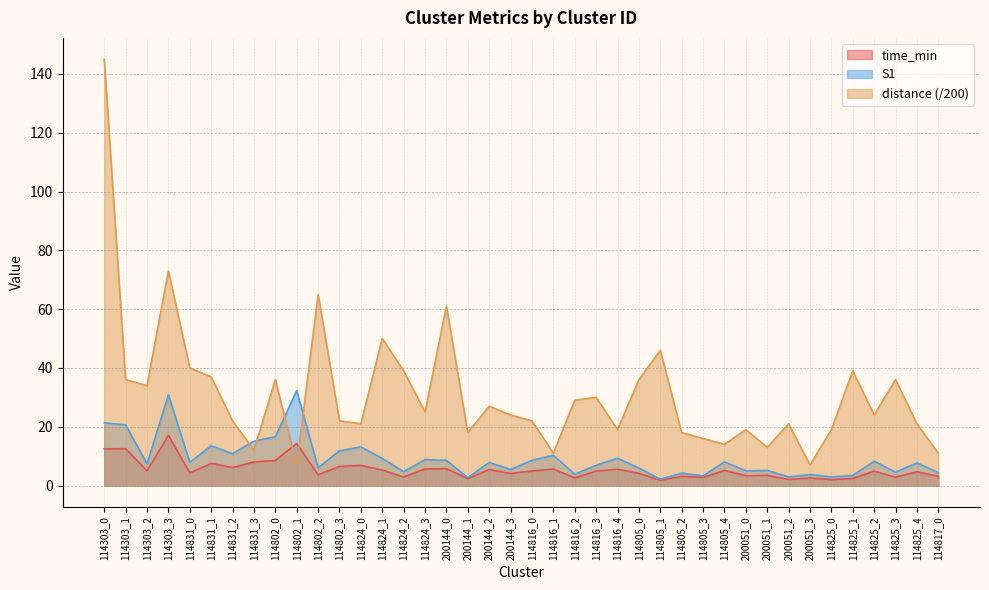

How many categories are shown in the chart?

40